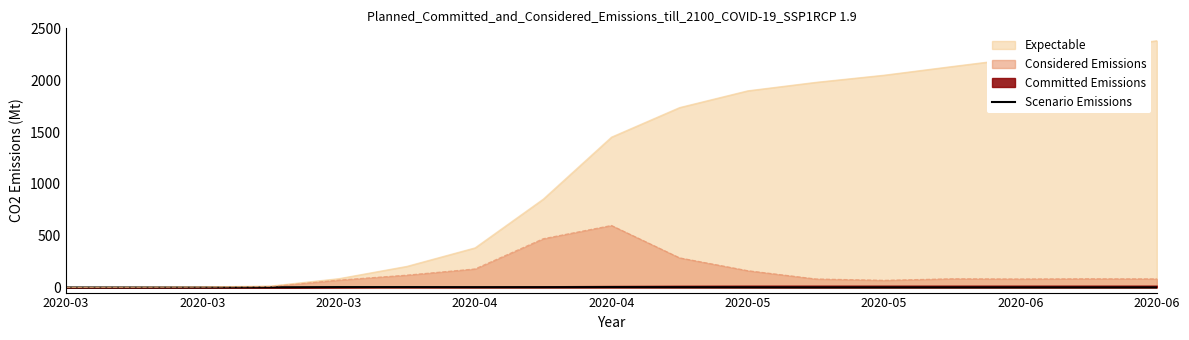

How many data points does each series have?

17